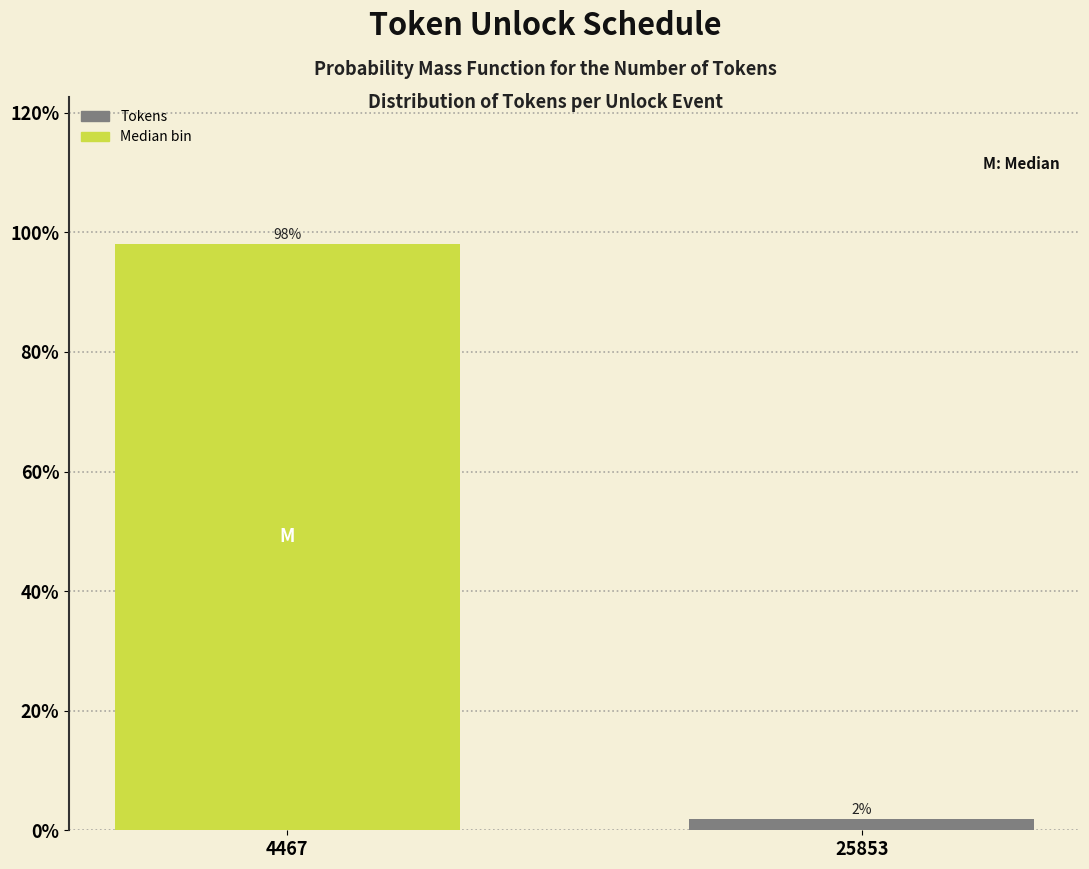

List the labels in order of value, largest first.

4467, 25853